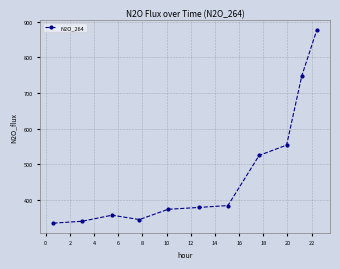

What is the difference between the maximum and minimum values?

541.7